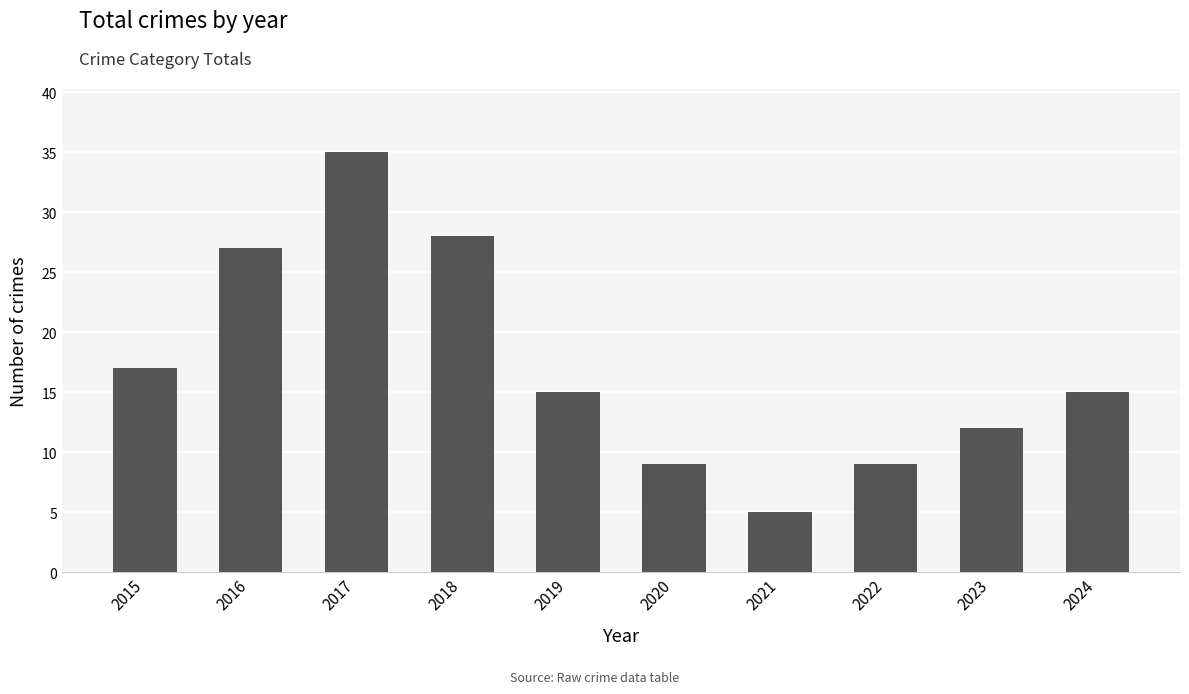

What is the difference between the maximum and minimum values?

30